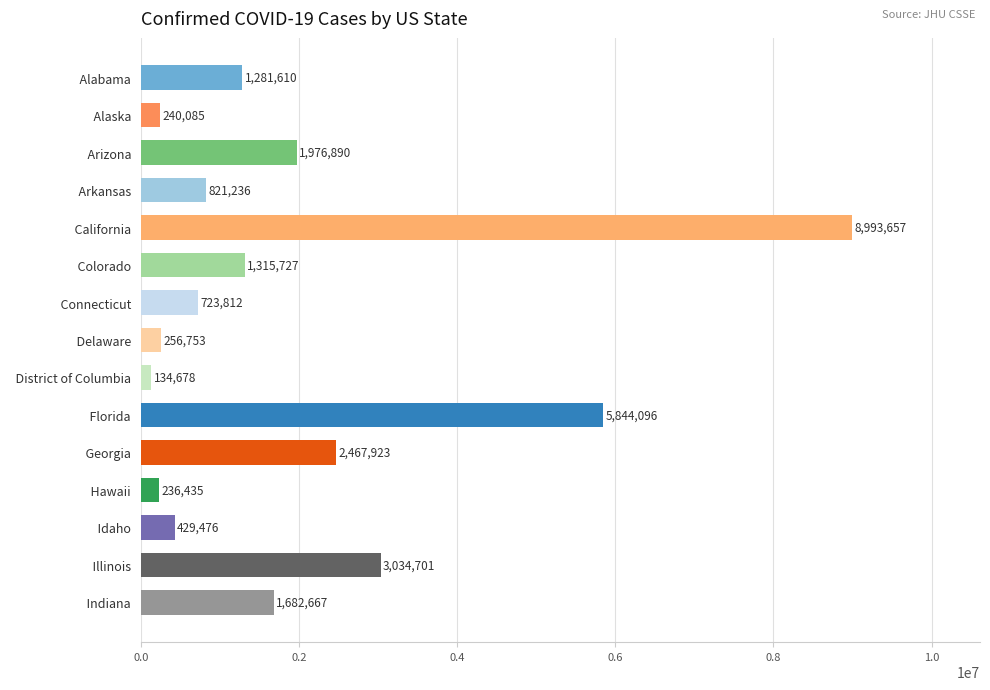

Where is the data nearest to the value 4564167?

  Florida